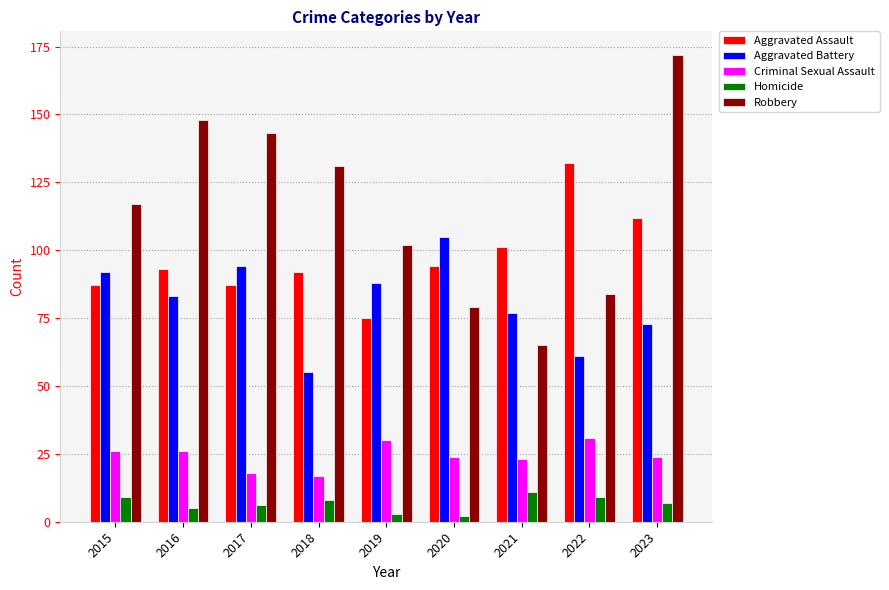

What is the sum of all Robbery values?

1041